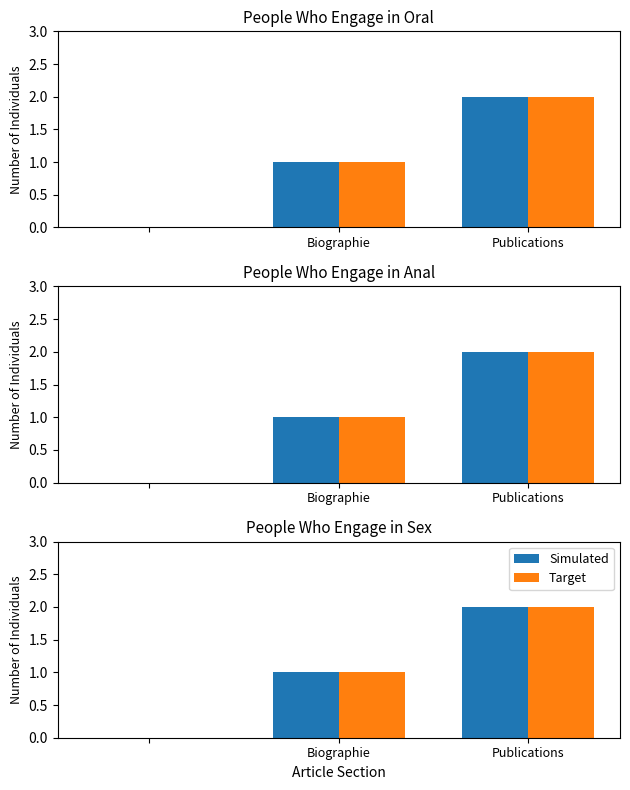

What is the total value across all series at Publications?

4